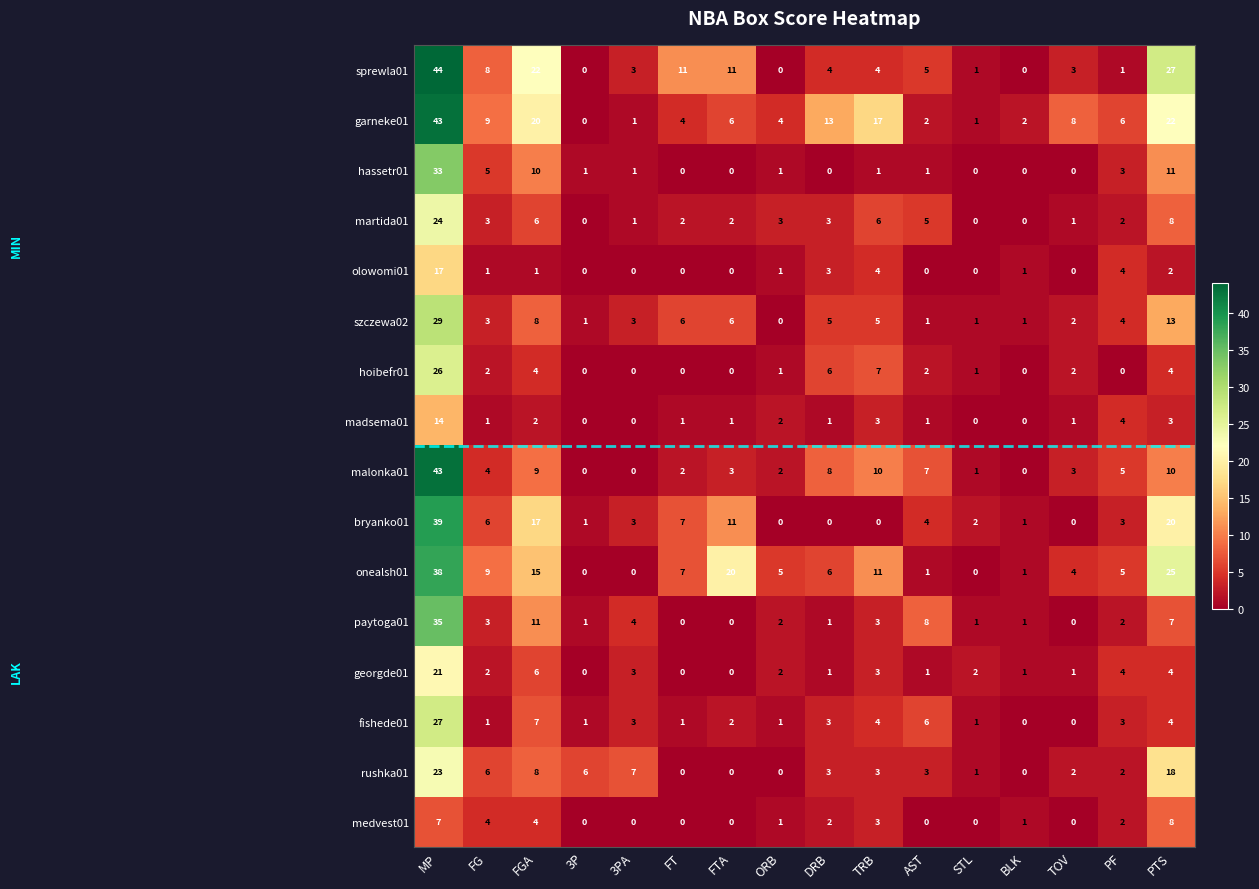

How many positive values does the fishede01 series have?

14